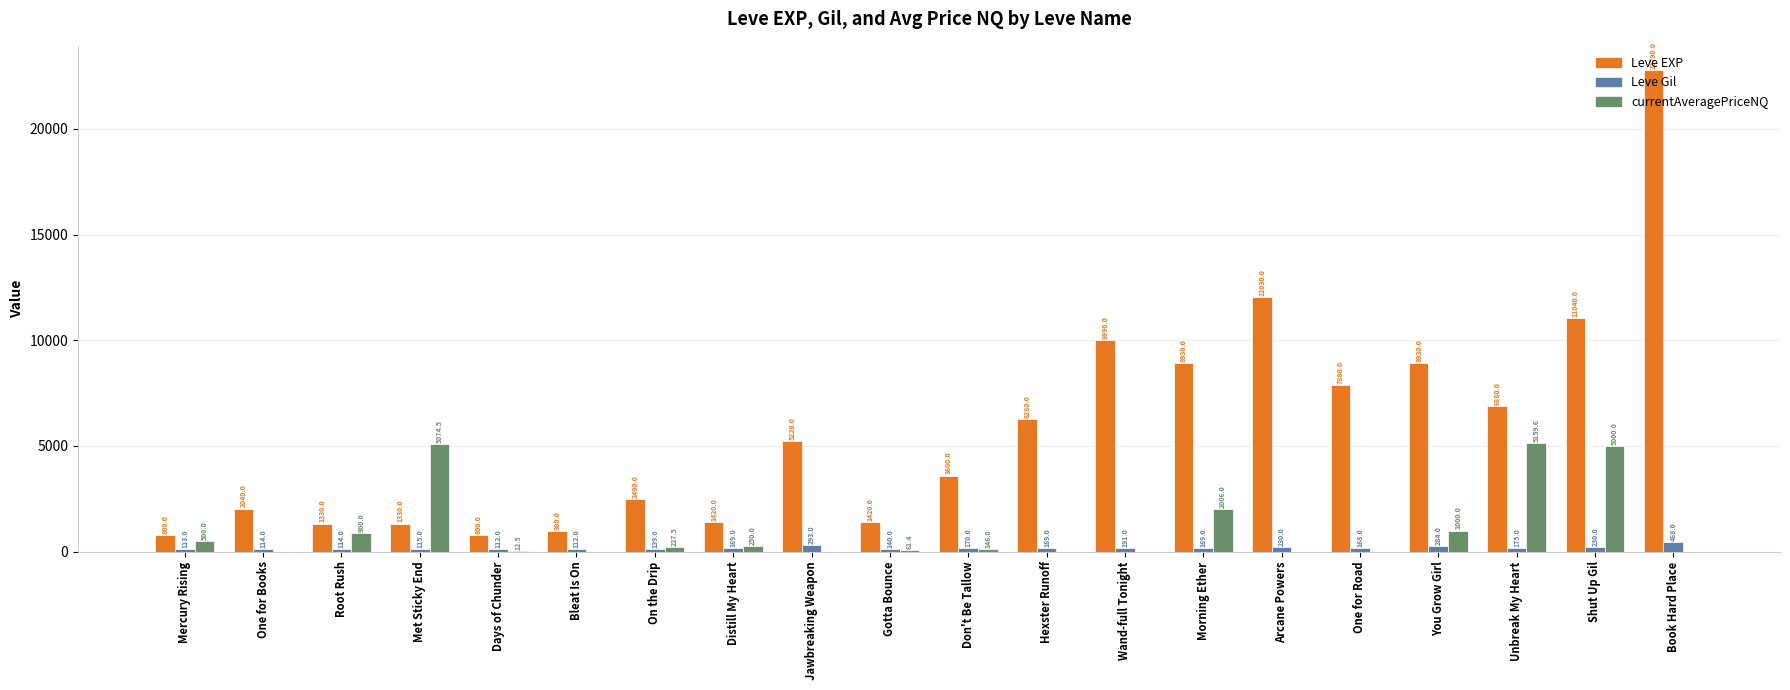

Reading left to right, extract all data points from this chart.

Leve EXP: 800.0	2040.0	1330.0	1330.0	800.0	980.0	2490.0	1420.0	5220.0	1420.0	3600.0	6280.0	9990.0	8930.0	12030.0	7880.0	8930.0	6880.0	11040.0	22790.0
Leve Gil: 113.0	114.0	114.0	115.0	112.0	112.0	139.0	169.0	293.0	140.0	170.0	169.0	191.0	169.0	230.0	168.0	284.0	175.0	230.0	468.0
currentAveragePriceNQ: 500.0	0.0	900.0	5074.5	12.5	0.0	227.5	250.0	0.0	61.4	146.0	0.0	0.0	2006.0	0.0	0.0	1000.0	5159.6	5000.0	0.0